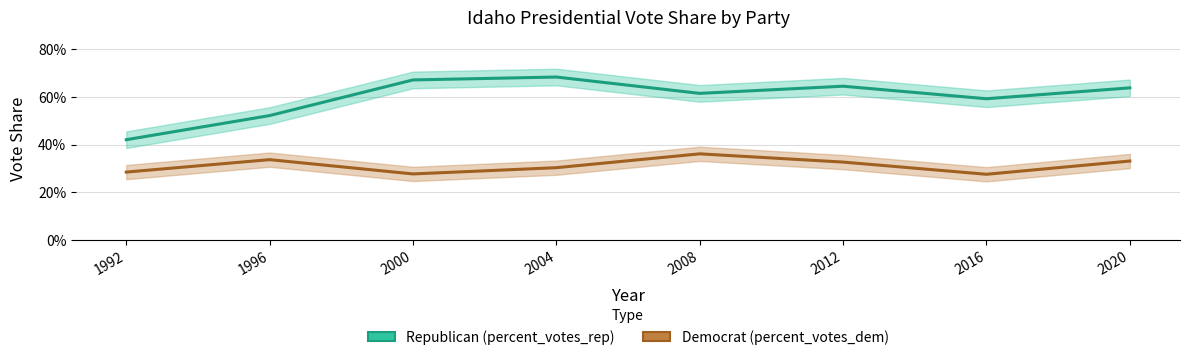

Which series has the largest range (max minus min)?

percent_votes_rep